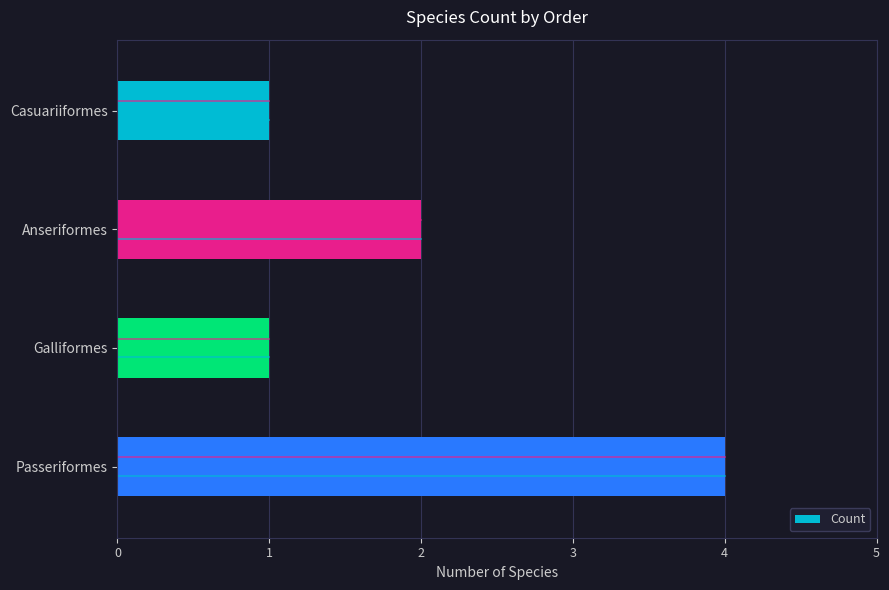

What is the label of the 2nd bar from the bottom?

Galliformes